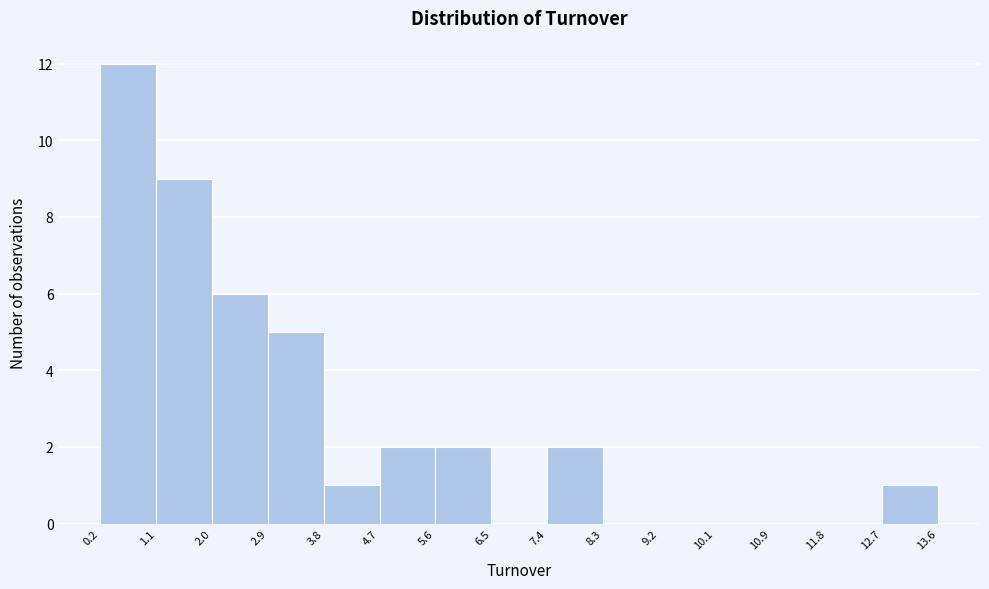

Reading left to right, list every bar in this chart as the range it spans on the x-axis followed by its height. The values are not printed on the chart, so give them approximately, as read against the axis.

0.2 to 1.1: 12
1.1 to 2.0: 9
2.0 to 2.9: 6
2.9 to 3.8: 5
3.8 to 4.7: 1
4.7 to 5.6: 2
5.6 to 6.5: 2
6.5 to 7.4: 0
7.4 to 8.3: 2
8.3 to 9.2: 0
9.2 to 10.1: 0
10.1 to 10.9: 0
10.9 to 11.8: 0
11.8 to 12.7: 0
12.7 to 13.6: 1